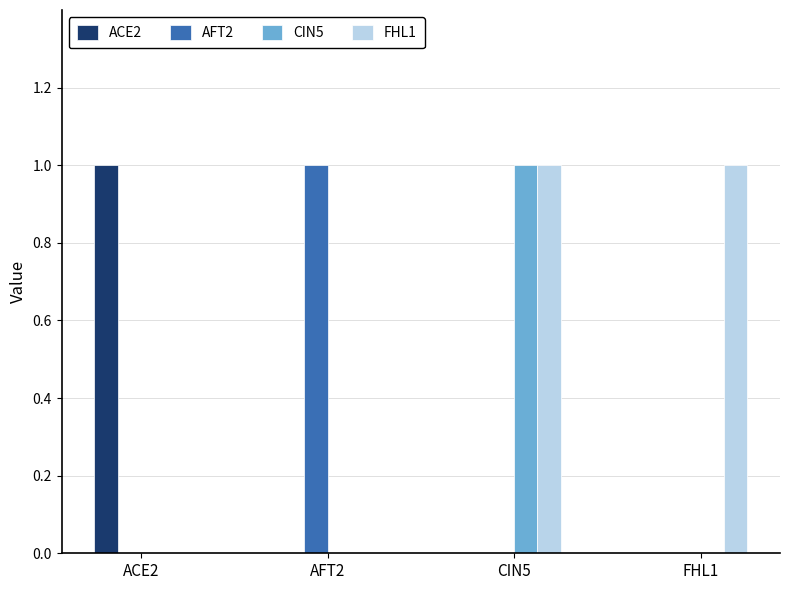

The ACE2 series shows 1 at ACE2. True or false?

True